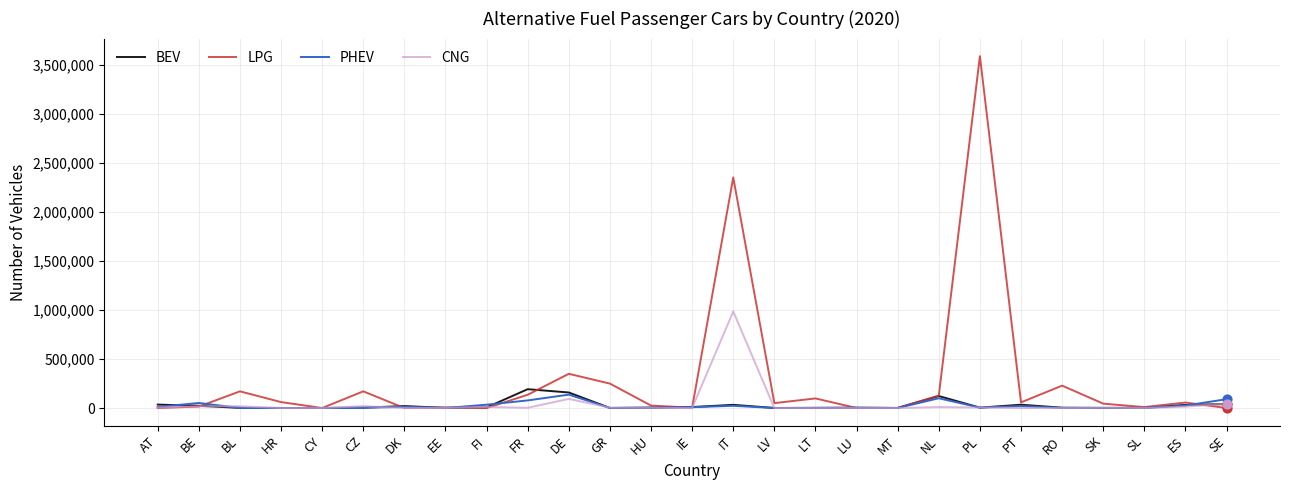

At how many categories does at least one series exceed 2672059?

1